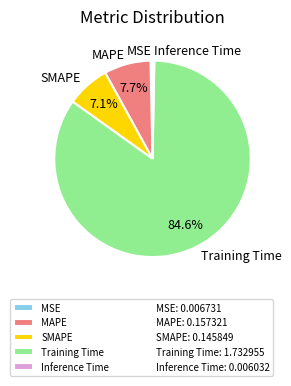

Between MSE and Training Time, which is larger?

Training Time